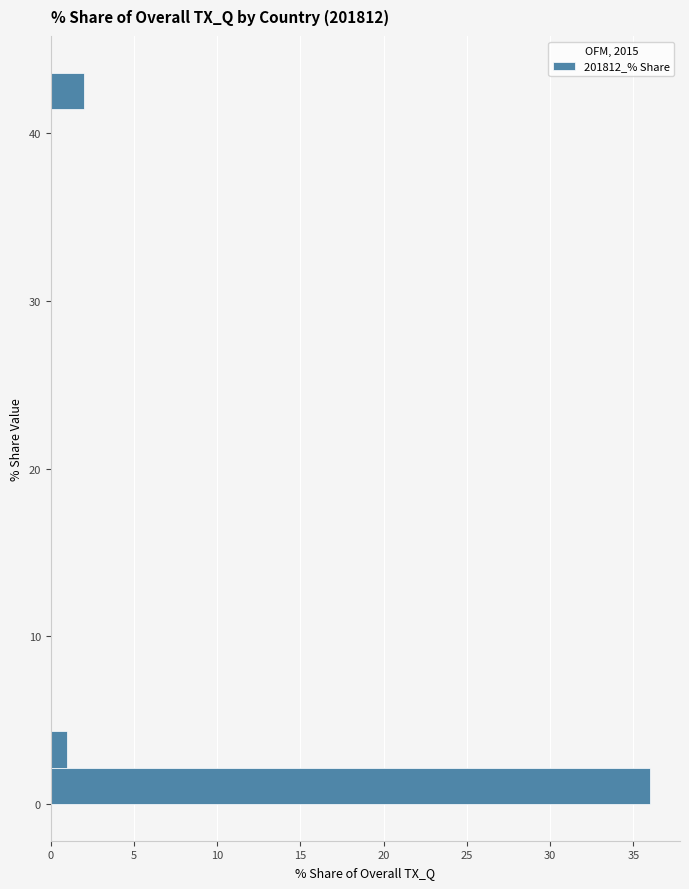

Read against the y-axis, roughly where is the centre of the longest bar?

1